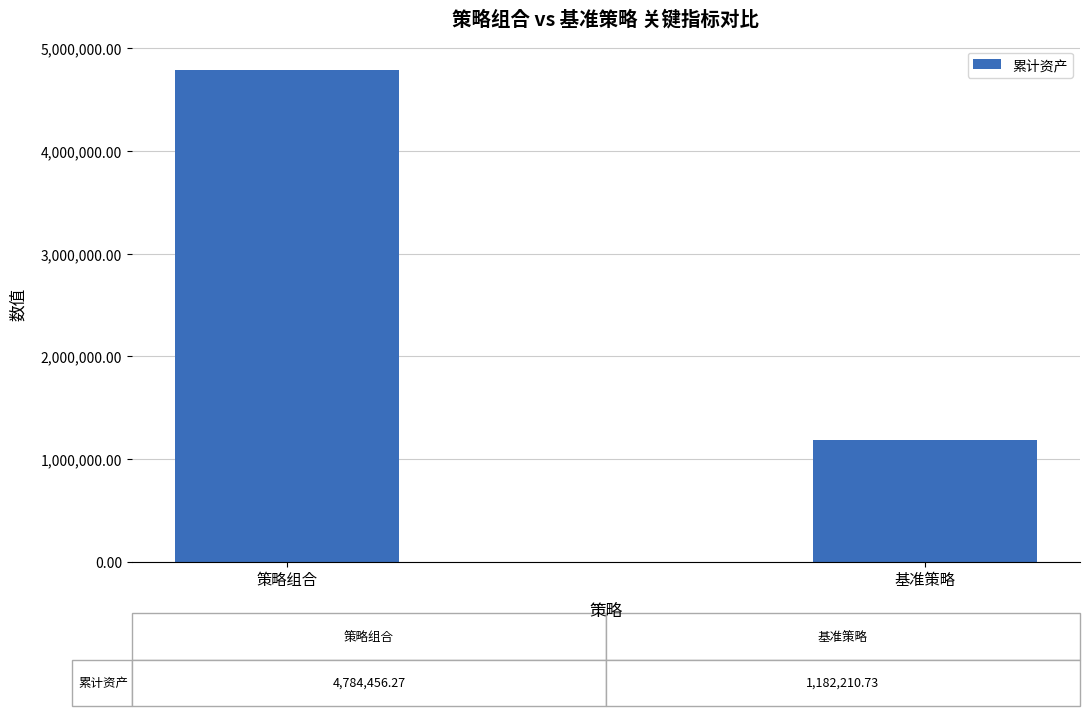

What is the sum of all values?

5966667.0